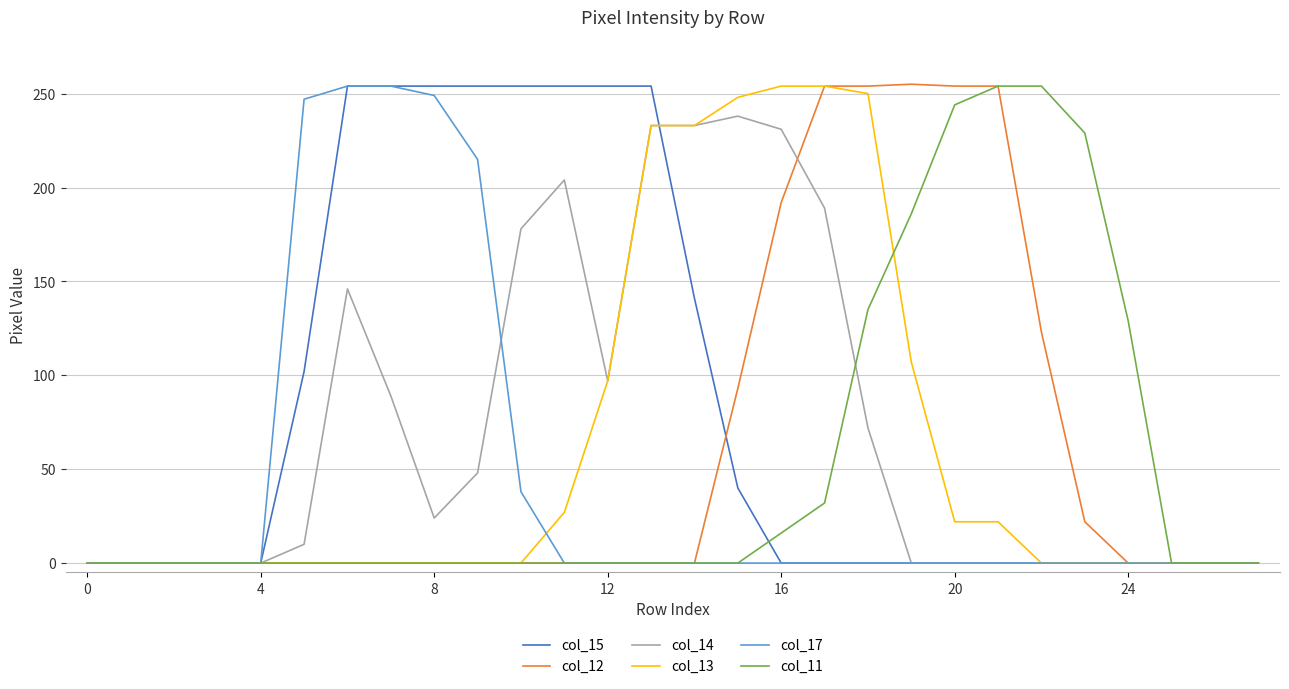

Which series has the largest total across all categories?

col_15